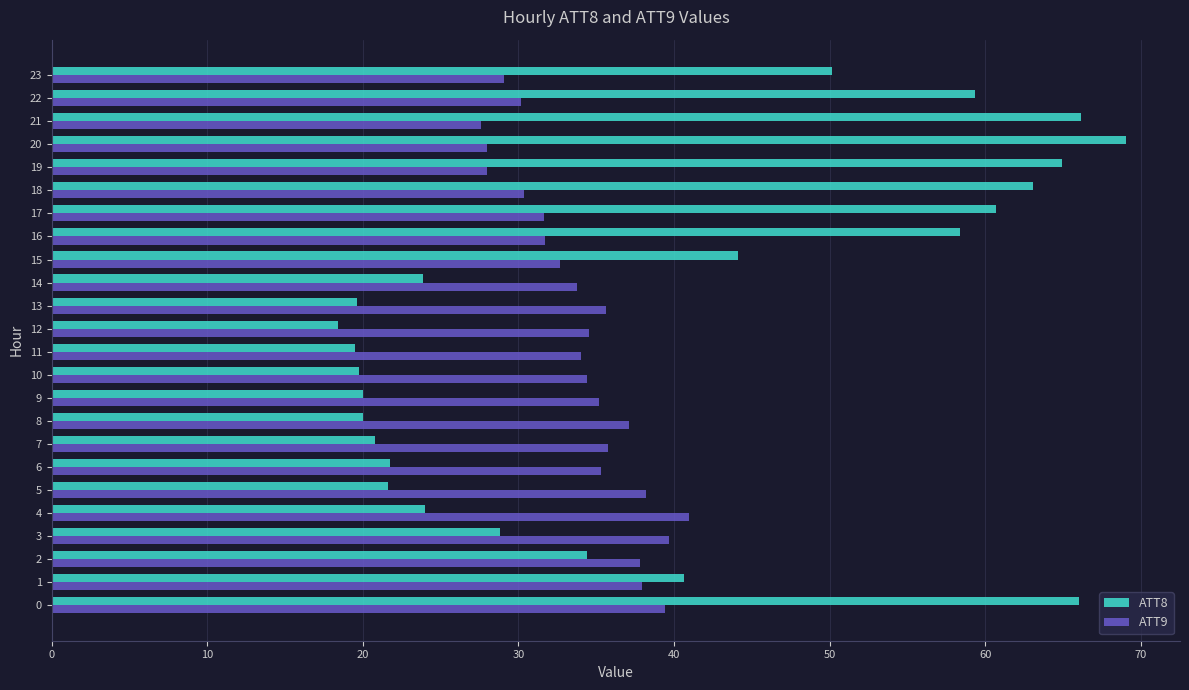

Which category has the lowest value across all series?

12